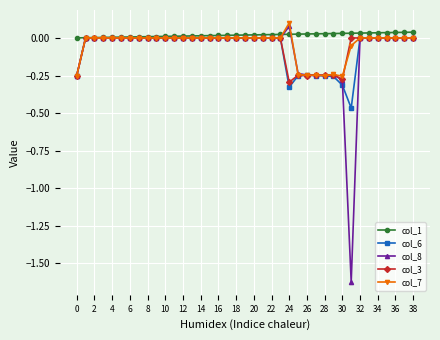

What is the sum of all col_1 values?

0.8